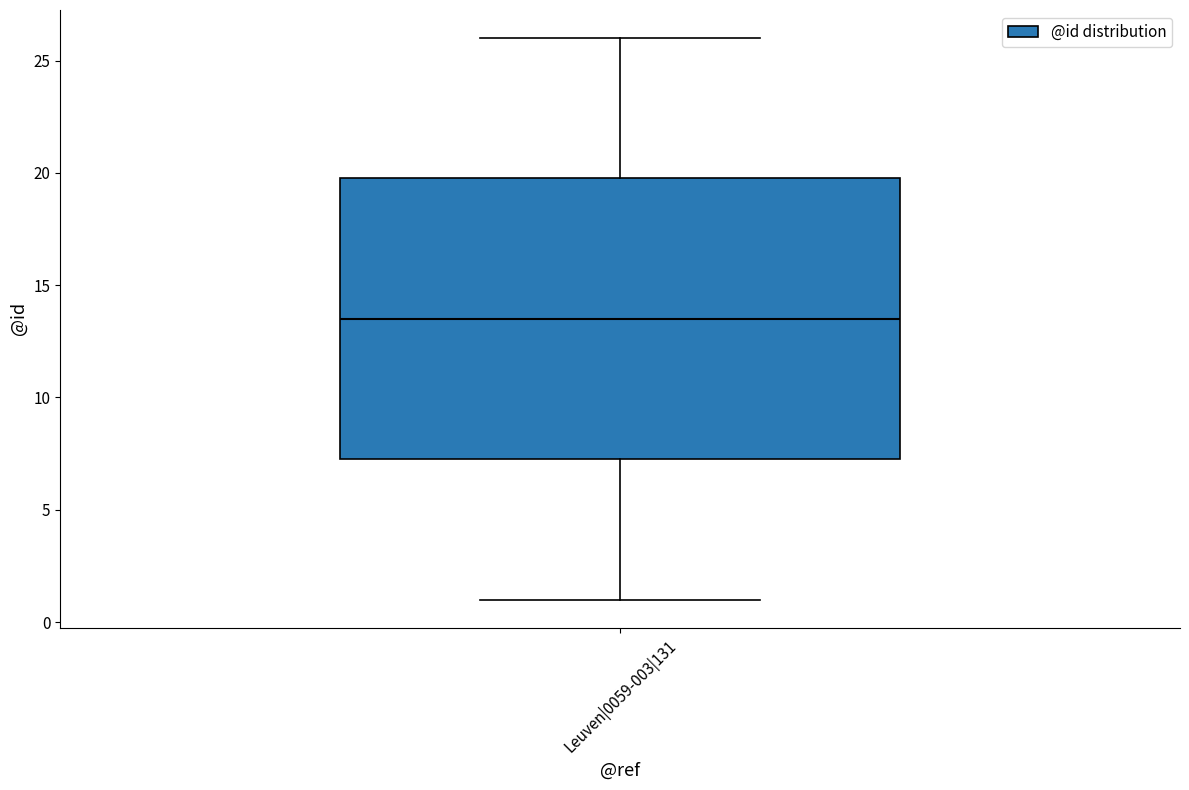

Transcribe this box plot: give where the median line is, the range the box spans, and where the two whiskers end, as read against the y-axis. The values are not printed on the chart, so give them approximately, as read against the axis.

median 13.5, box 7.5 to 20.0, whiskers 1.0 to 26.0